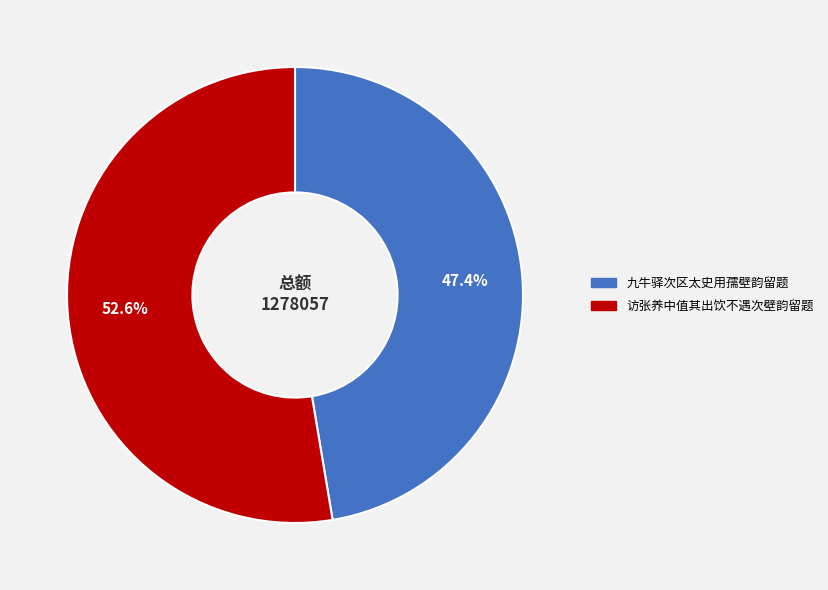

Rank the categories by value from lowest to highest.

九牛驿次区太史用孺壁韵留题, 访张养中值其出饮不遇次壁韵留题